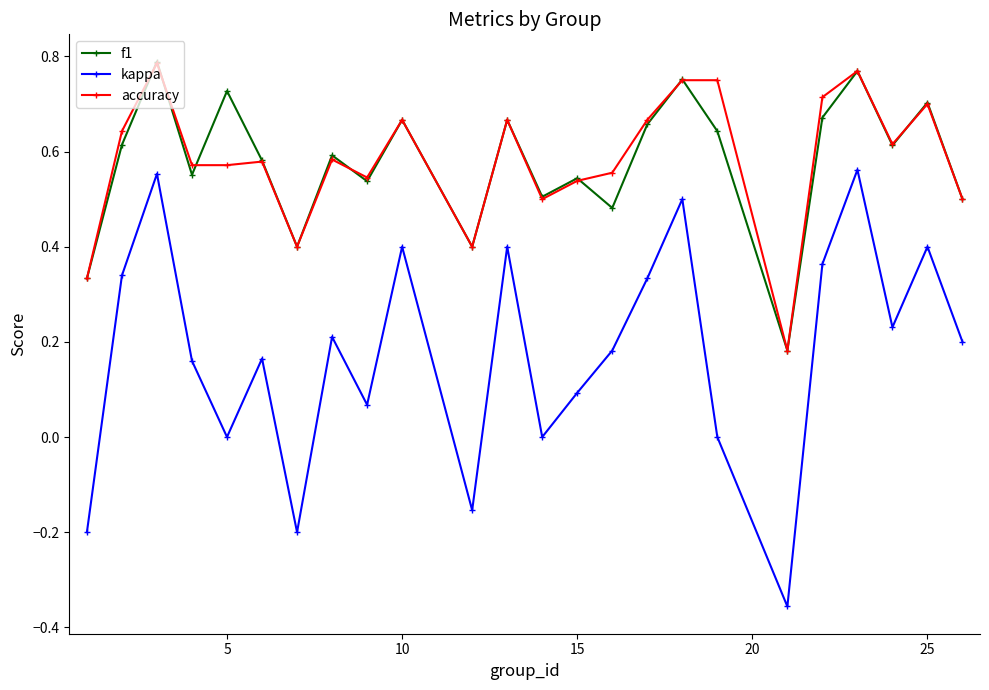

True or false: f1 has more than 1 interior local peaks.

True